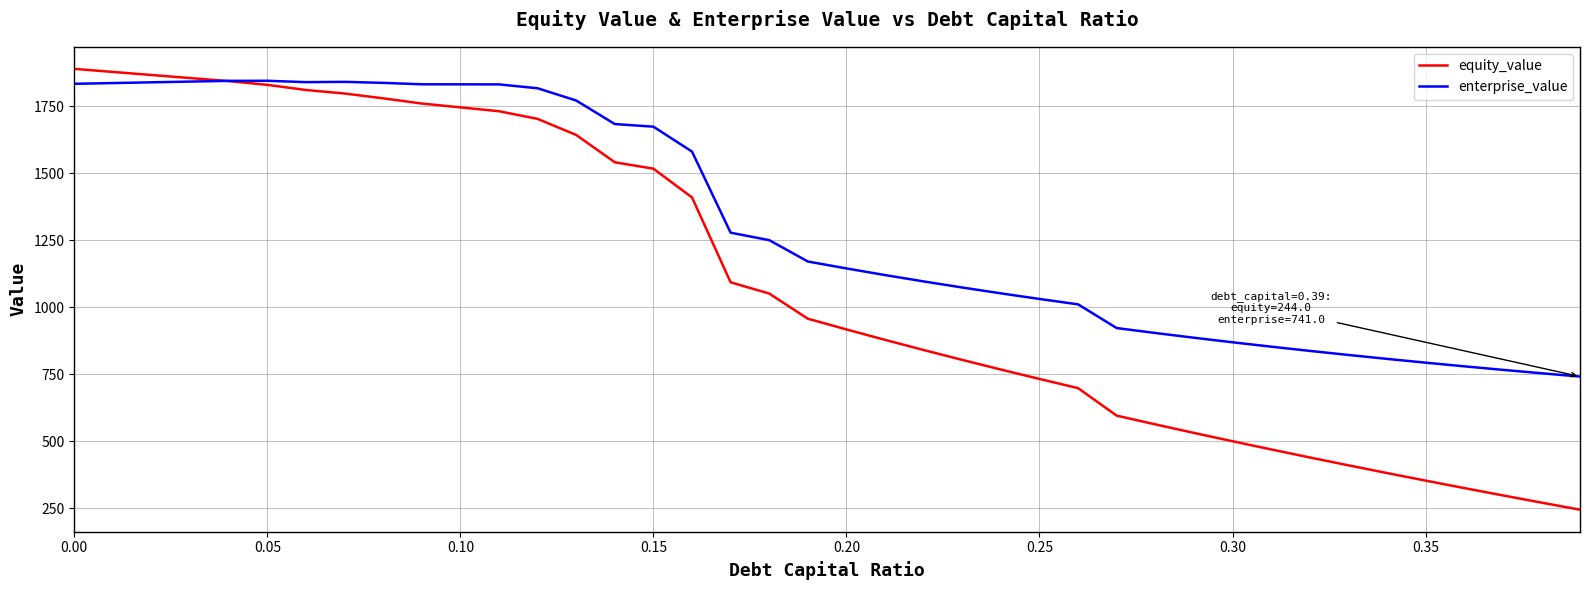

Which series has the largest range (max minus min)?

equity_value